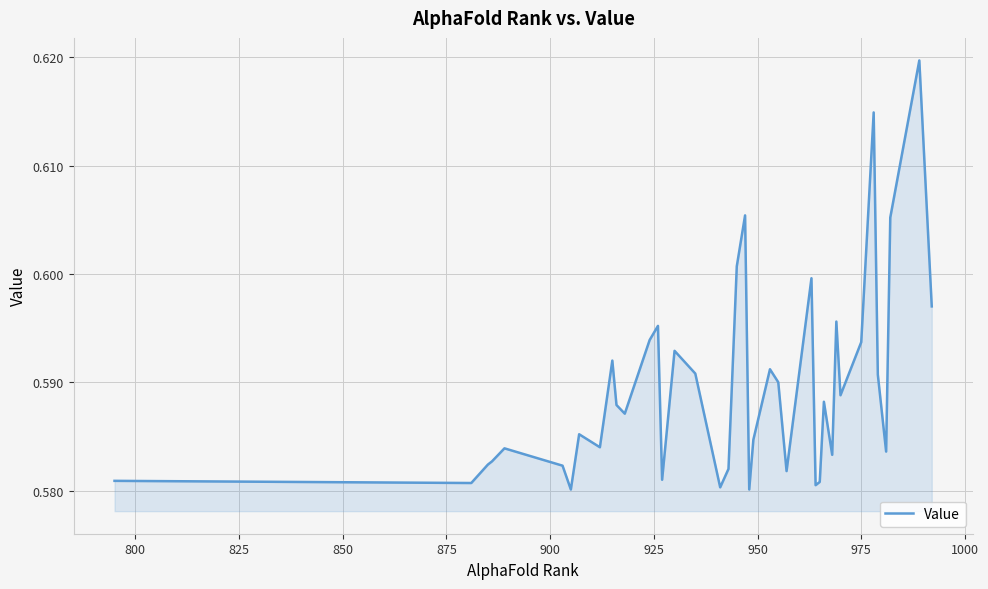

How many interior local valleys (lower than both neighbors) does the data have?

12